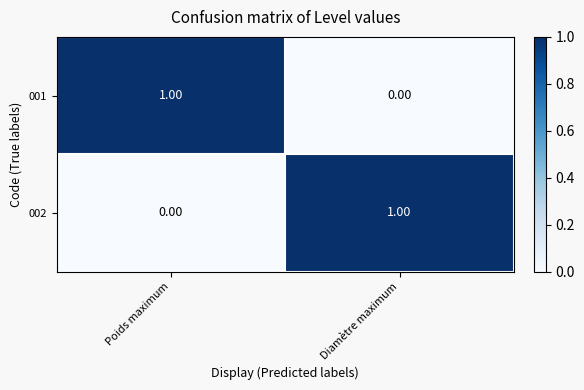

At Poids maximum, list the series in order from largest to smallest.

001, 002